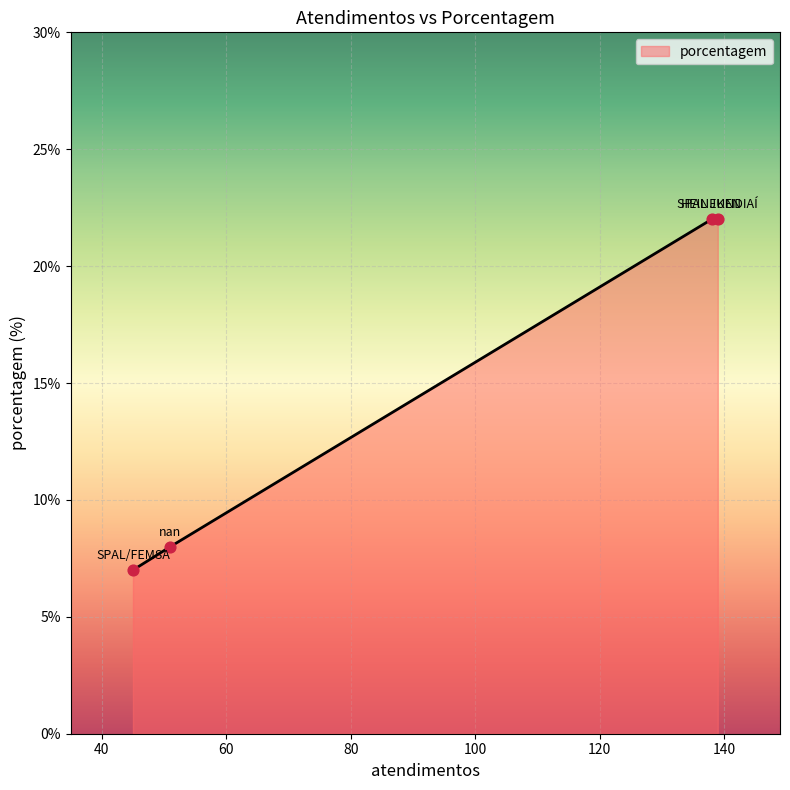

True or false: the data has more than 1 interior local peaks.

False